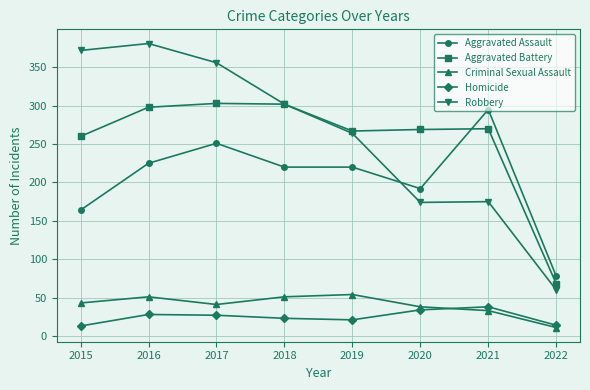

At which label does Aggravated Battery reach its minimum?

2022